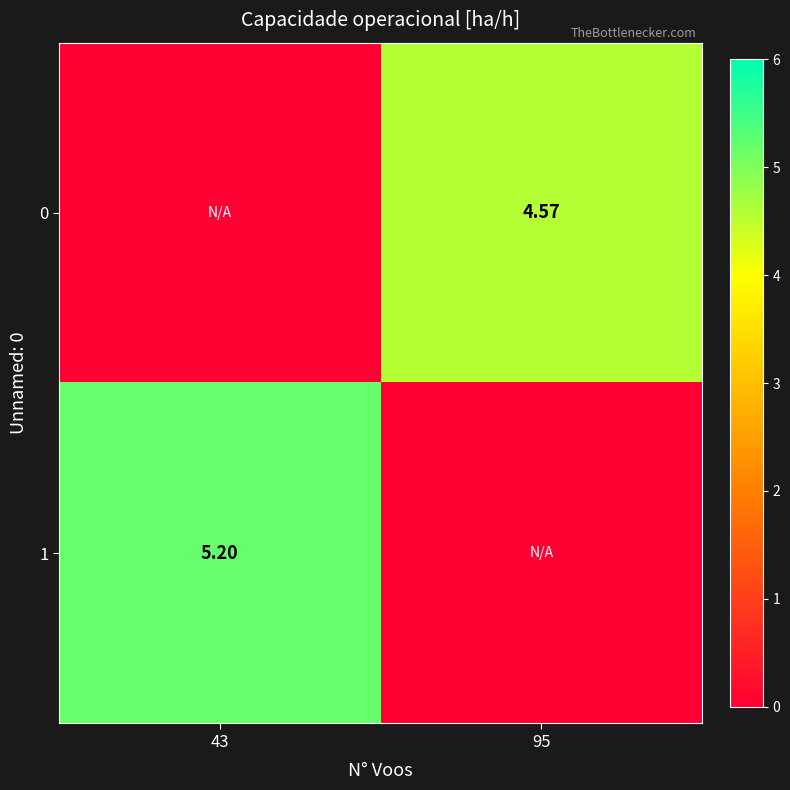

Is the value of 0 at 95 greater than the value of 1 at 43?

No